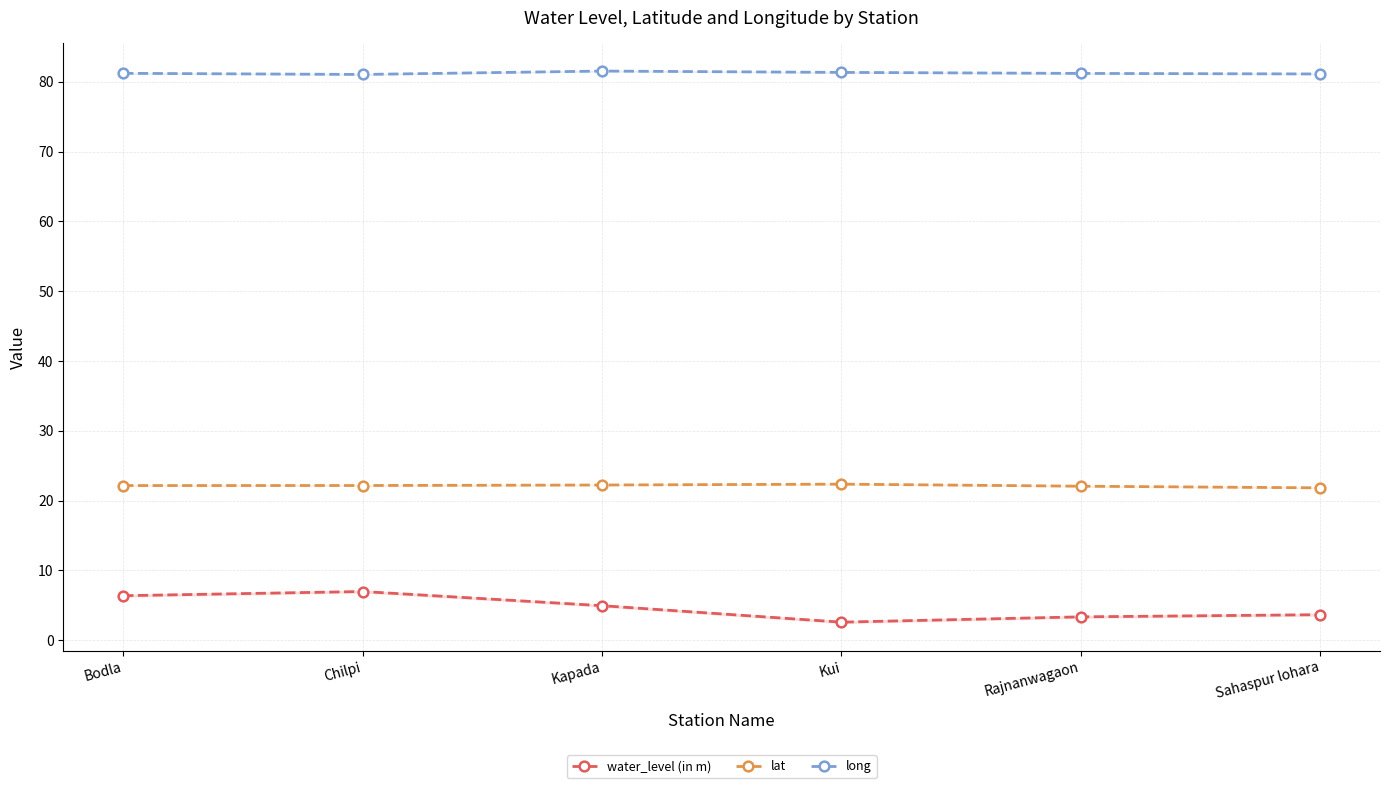

At which label does lat first exceed 22?

Bodla